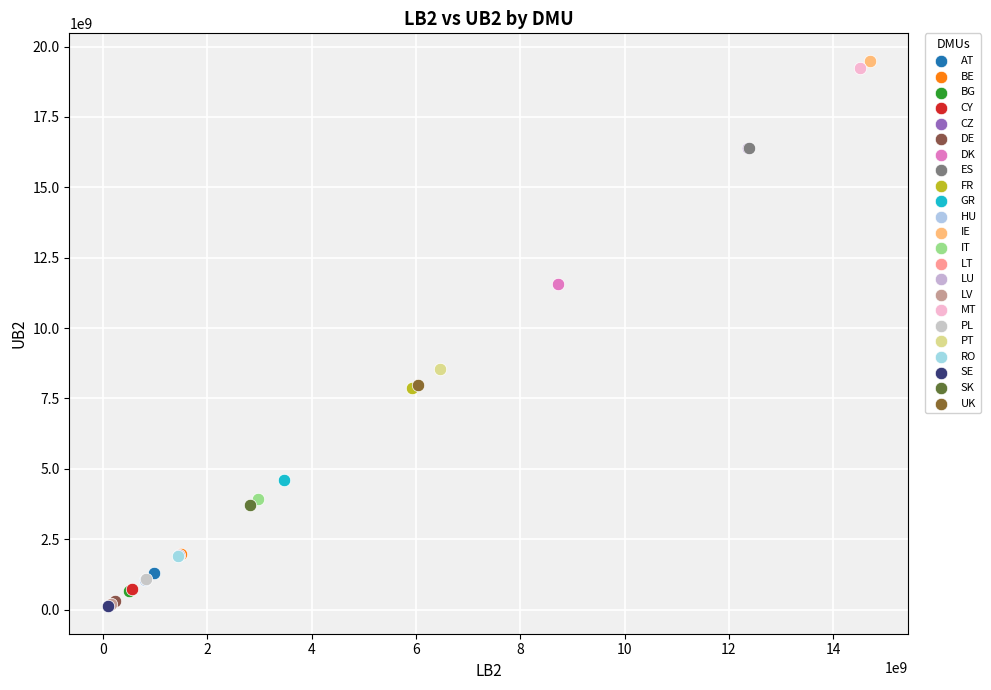

Which series contains the highest Y value?

IE